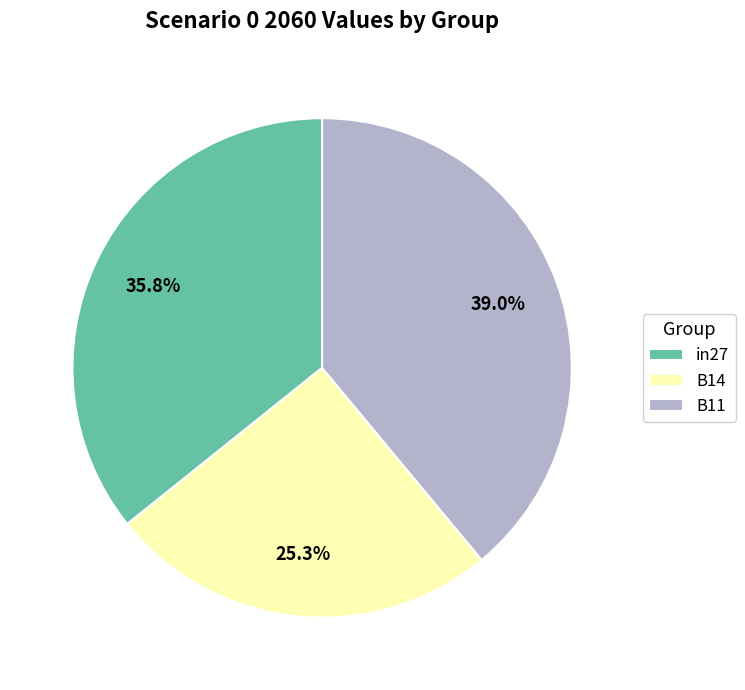

To the nearest percent, what is the difference between the B11 and B14 slice percentages?

14%